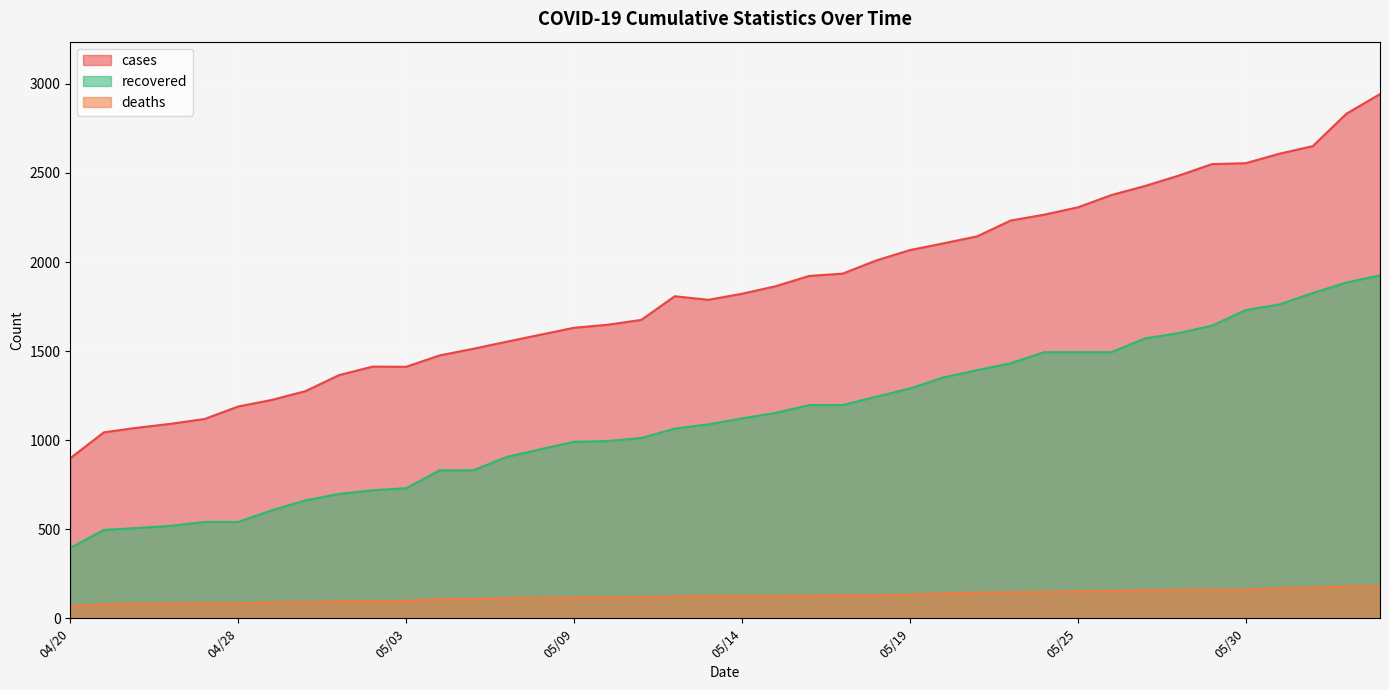

How many lines are shown in the chart?

3